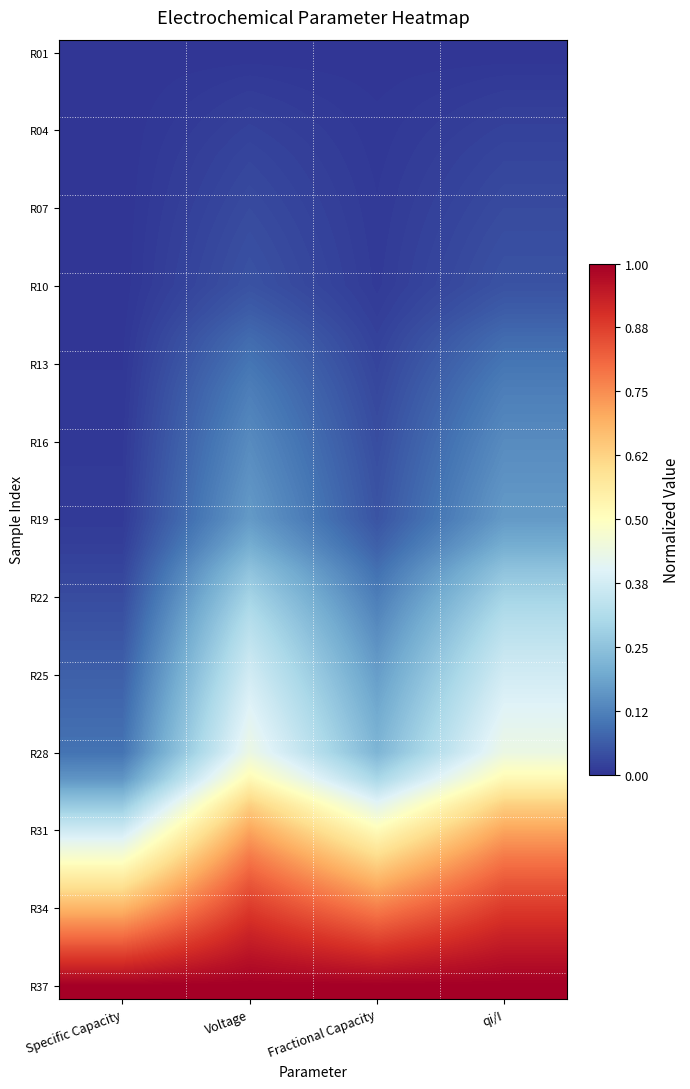

At how many categories does at least one series exceed 0?

4